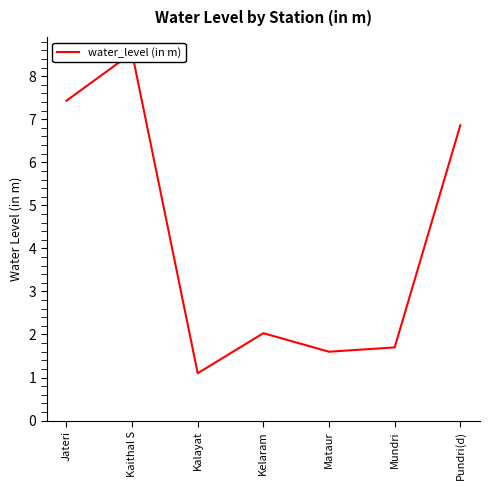

Where is the data nearest to the value 4?

Kelaram